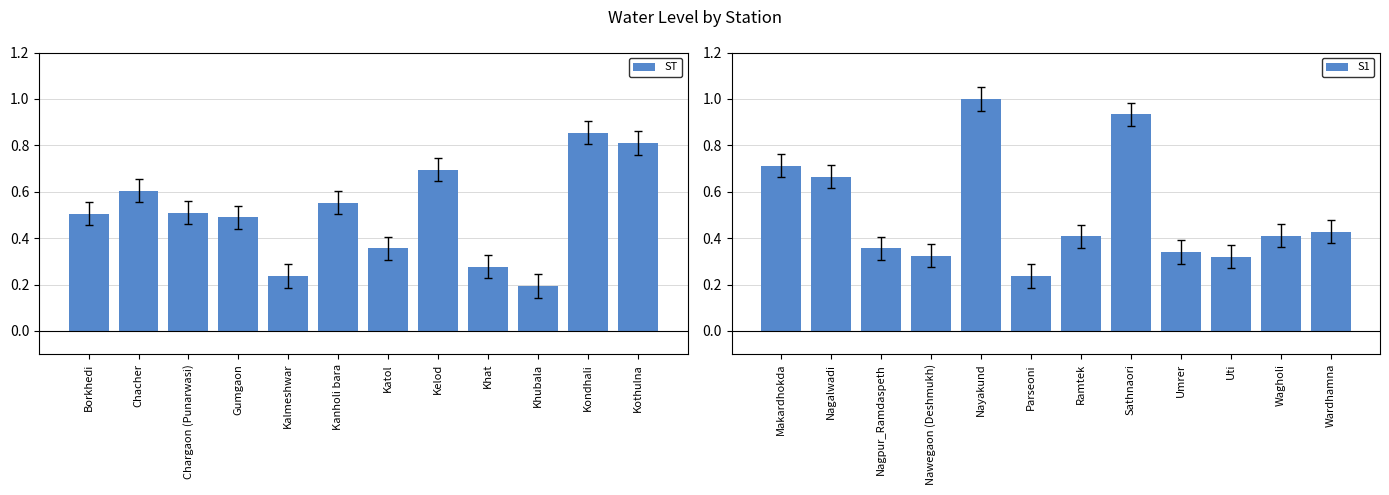

At which label is ST closest to 0?

Khubala